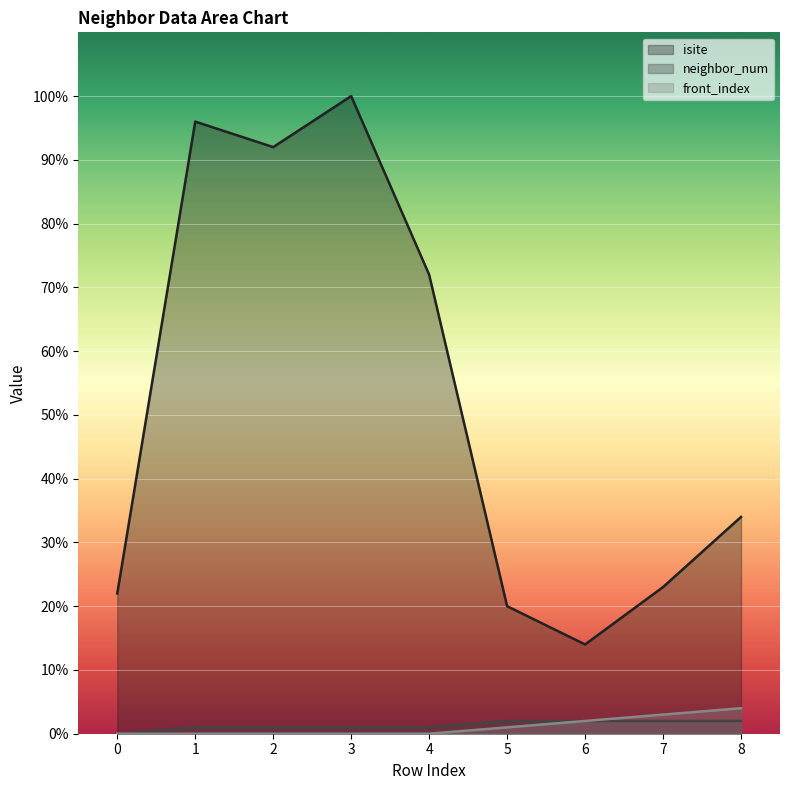

Between 3 and 8, which series saw the biggest shift?

isite